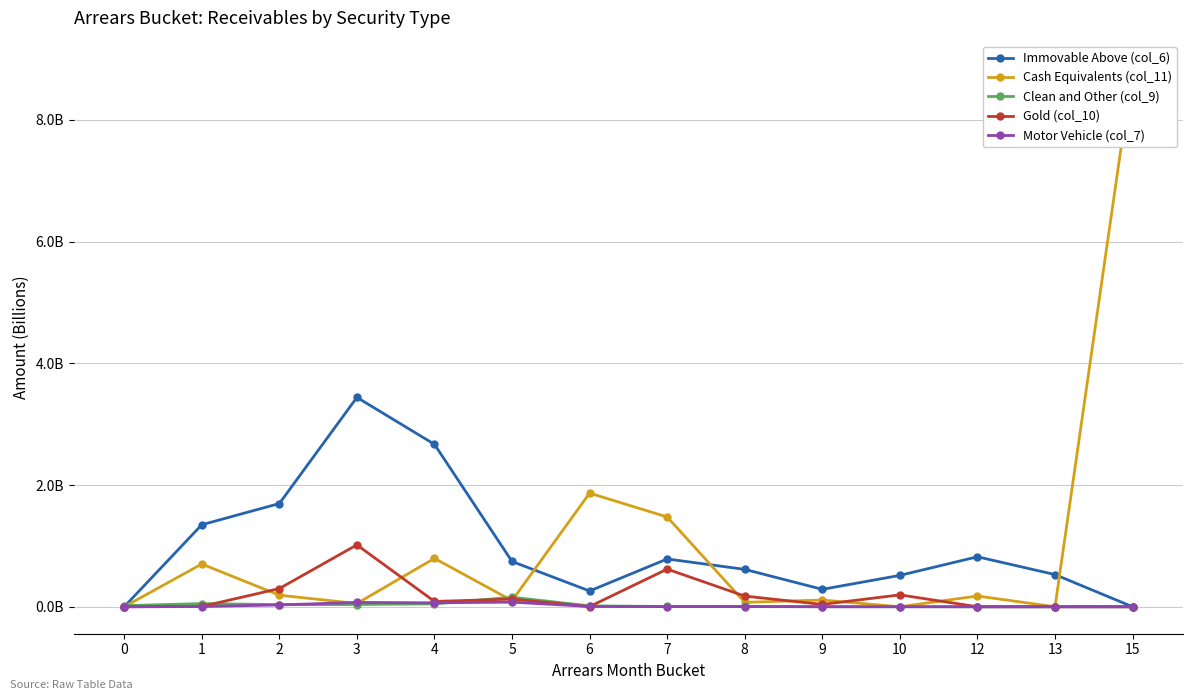

Which has a higher value, 1 or 3?

3